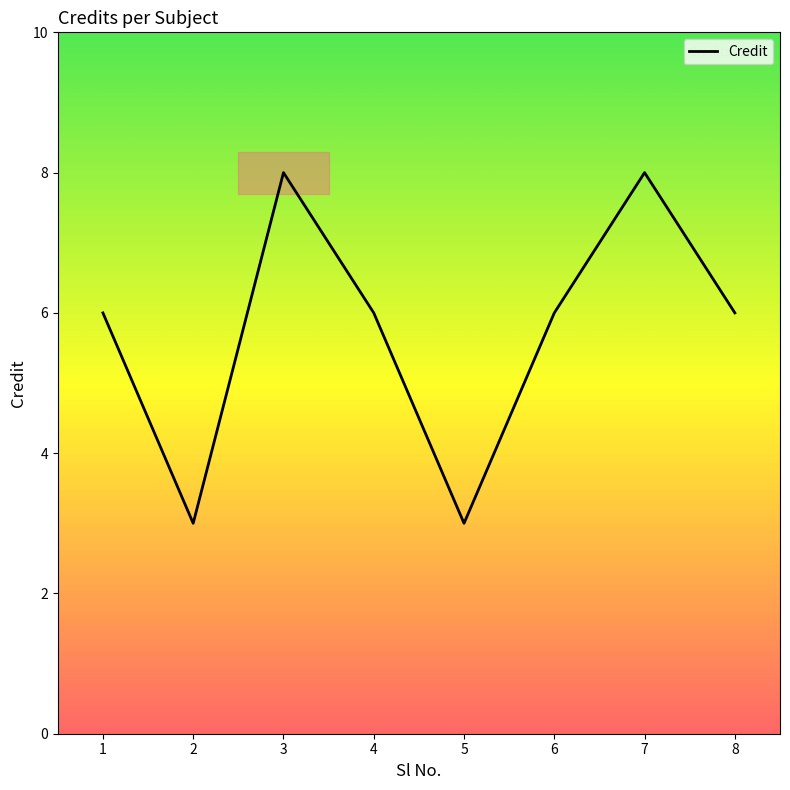

The value at 5 is 5. True or false?

False